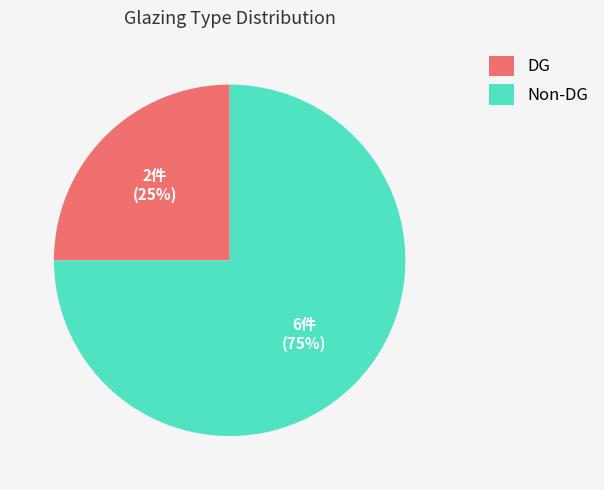

Rank the categories by value from highest to lowest.

Non-DG, DG